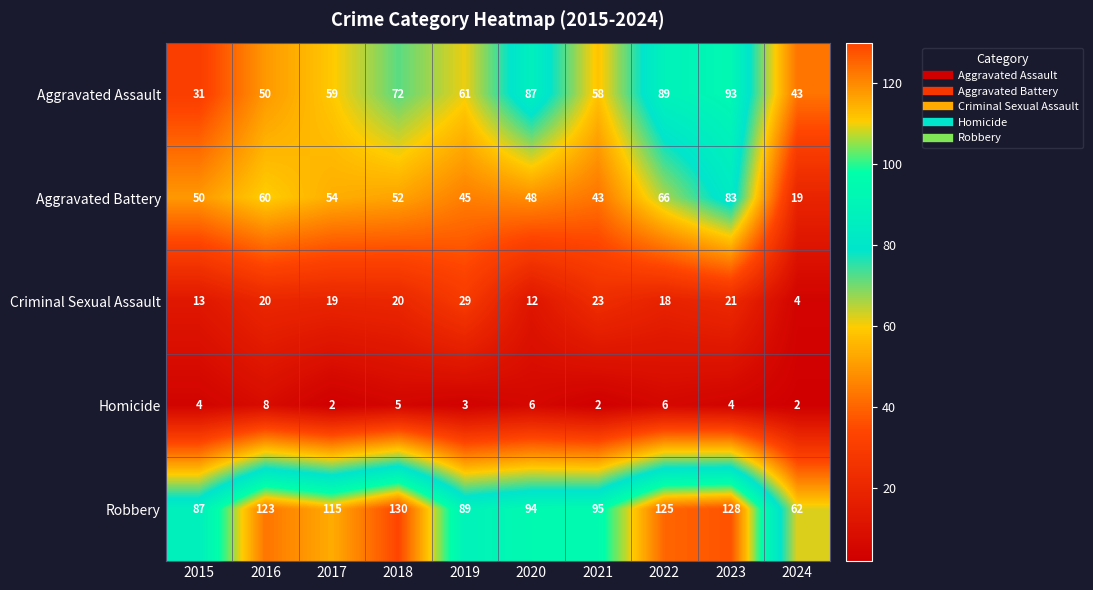

Between 2017 and 2020, which series saw the biggest shift?

Aggravated Assault